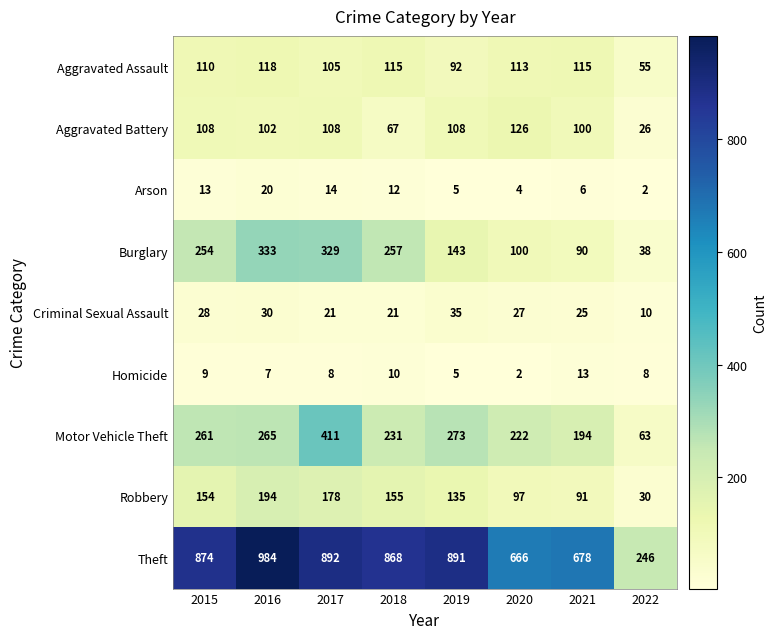

What is the approximate value of Robbery at 2015, to the nearest 5?

155